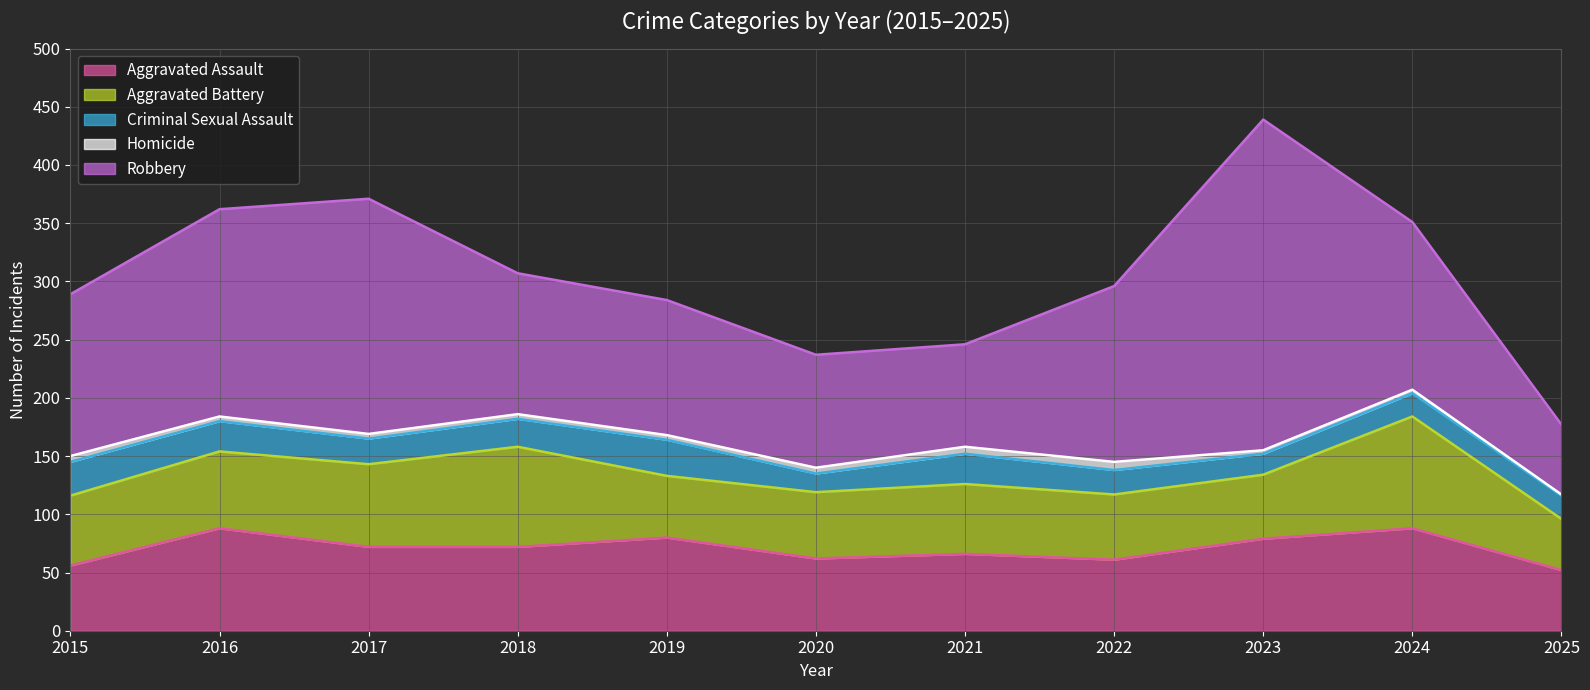

True or false: Robbery and Homicide cross at least once.

False